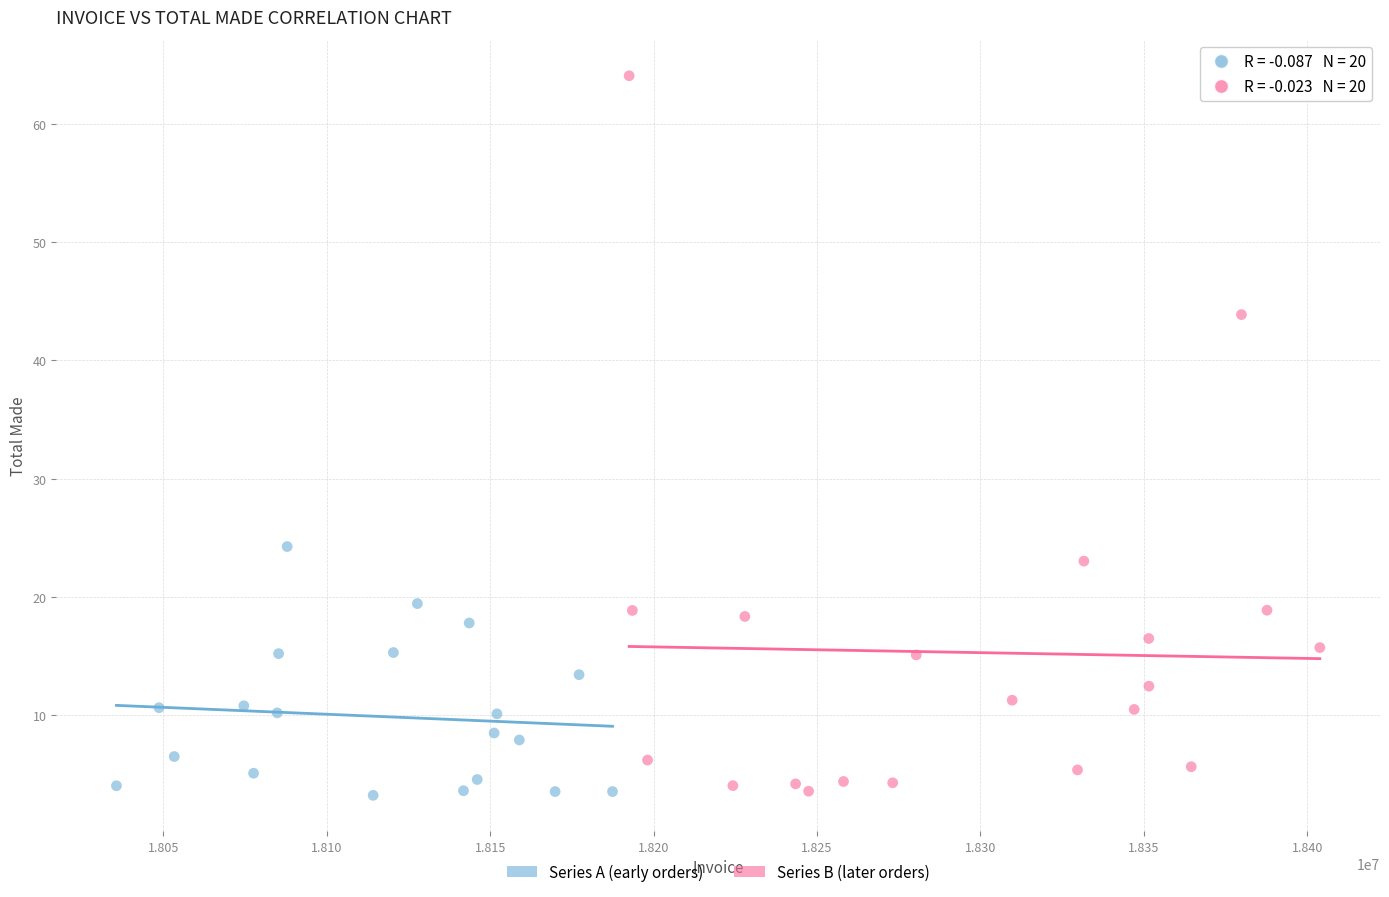

Which series reaches the maximum Y coordinate?

Series B (later orders)